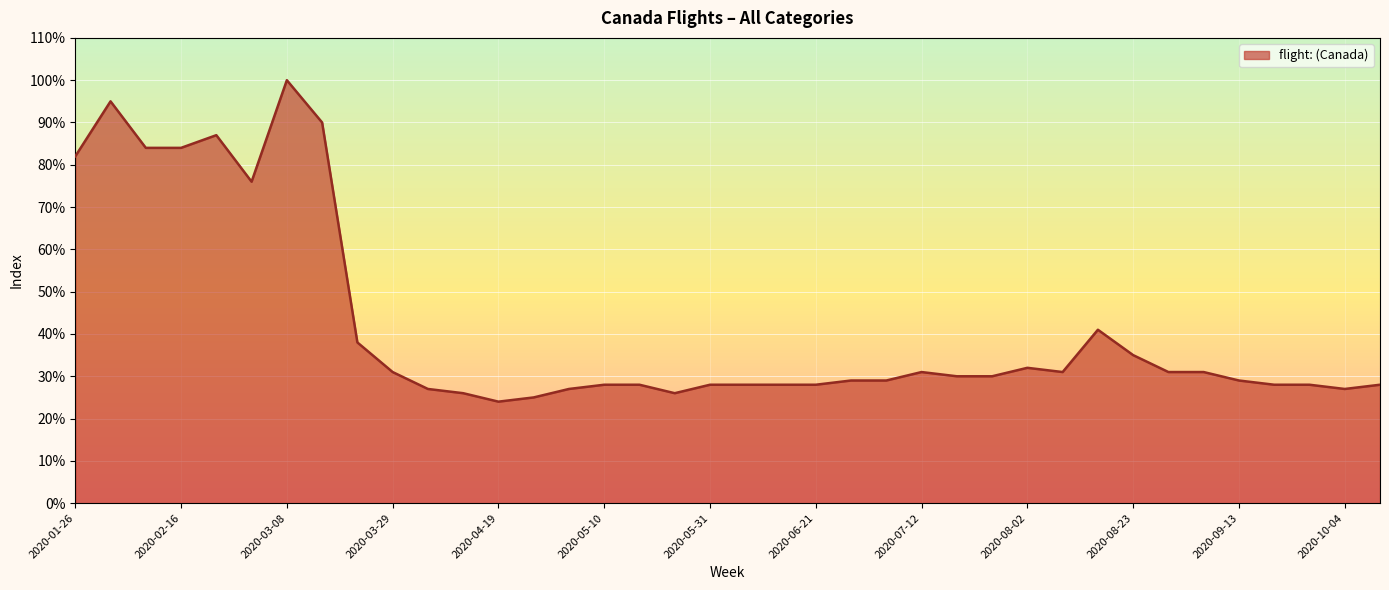

What is the sum of all values?

1580